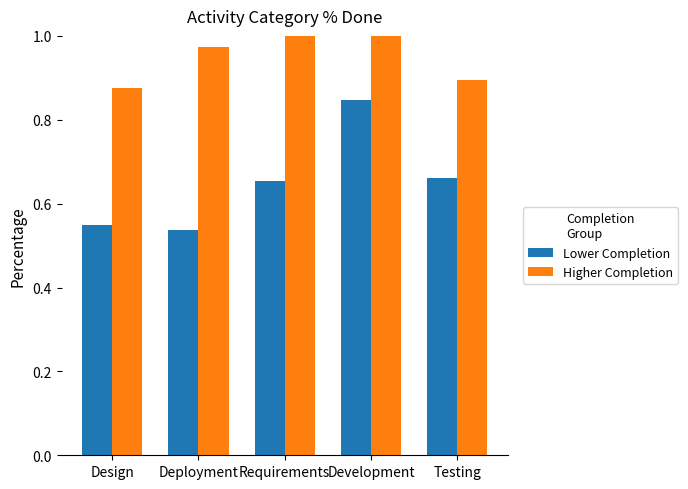

At which label is Higher Completion closest to 0?

Design